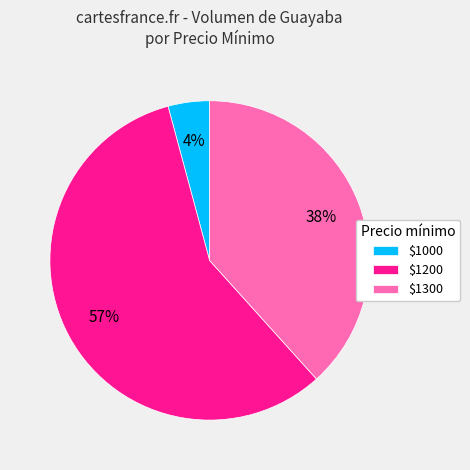

What is the largest slice in the pie chart?

$1200